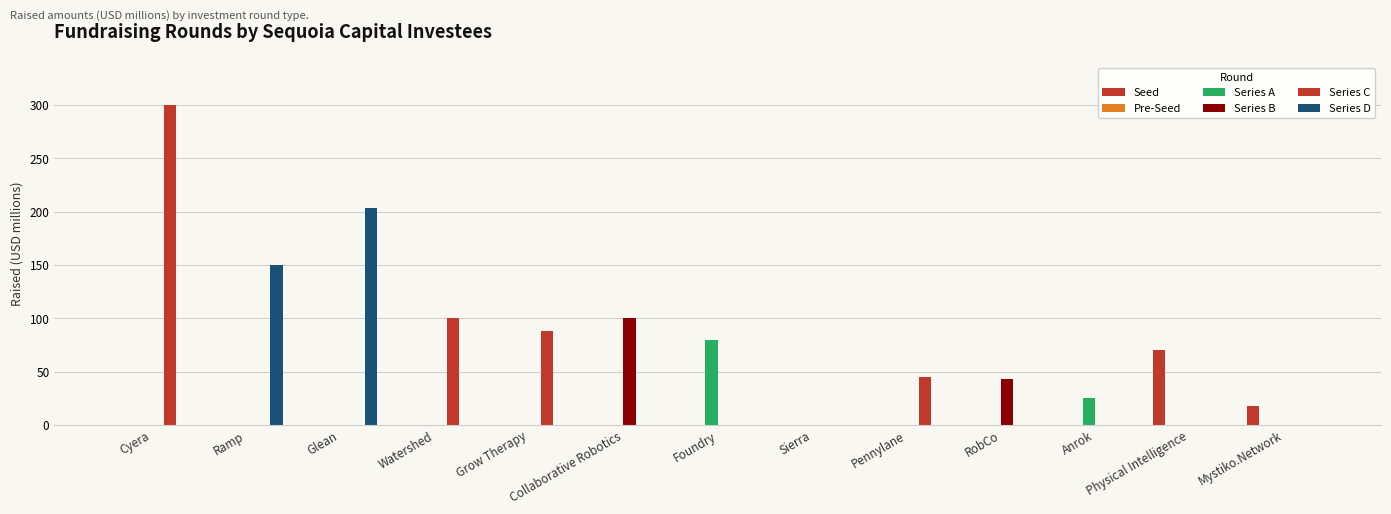

How many values in the Series B series exceed 0?

2